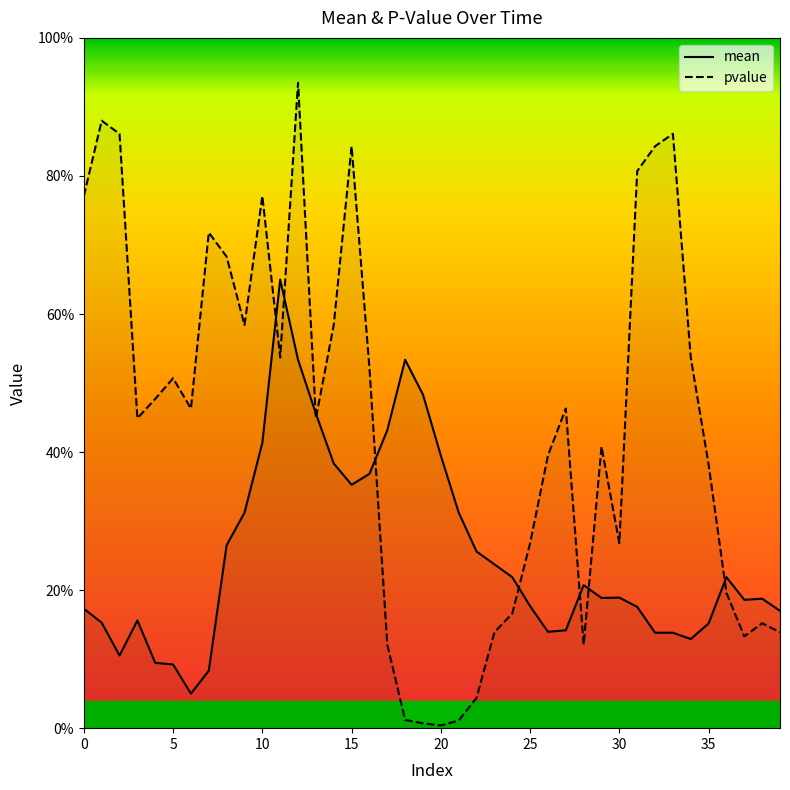

Count the number of data series in this chart.

2